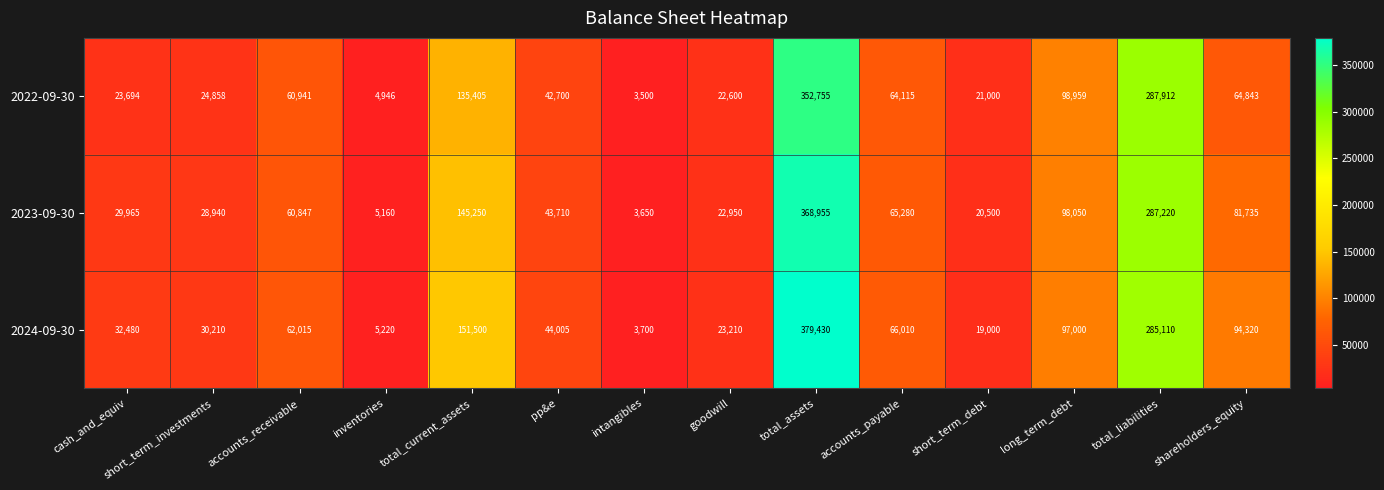

The 2023-09-30 series shows 2878 at inventories. True or false?

False